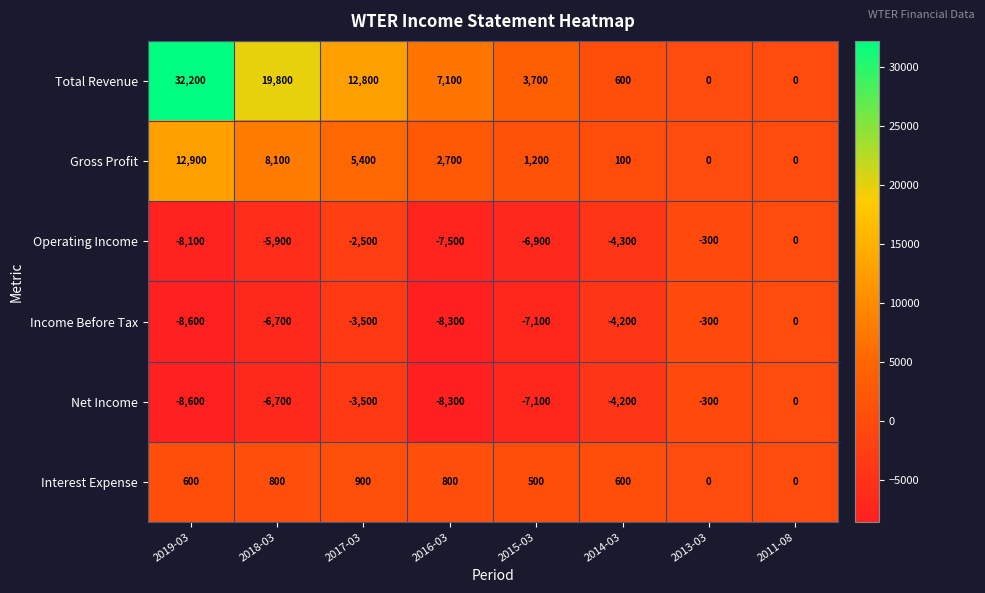

What is the spread (max minus min) of values at 2018-03?

26500